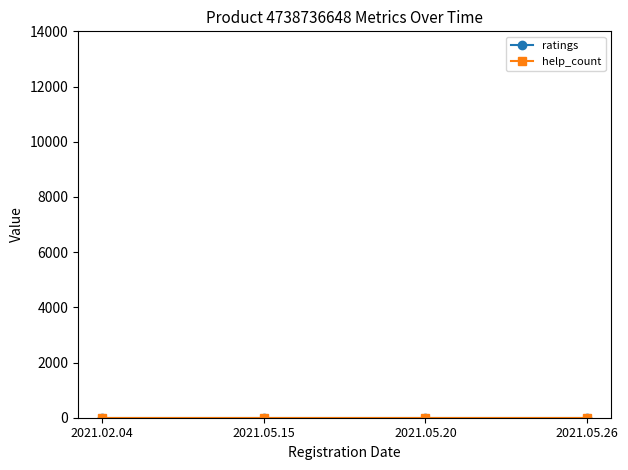

What is the label of the 2nd point from the left?

2021.05.15